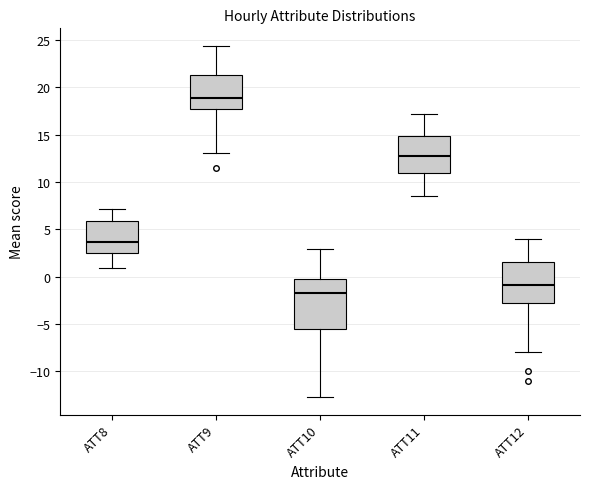

Comparing the boxes themselves (not the whiskers), which one is the tallest?

ATT10